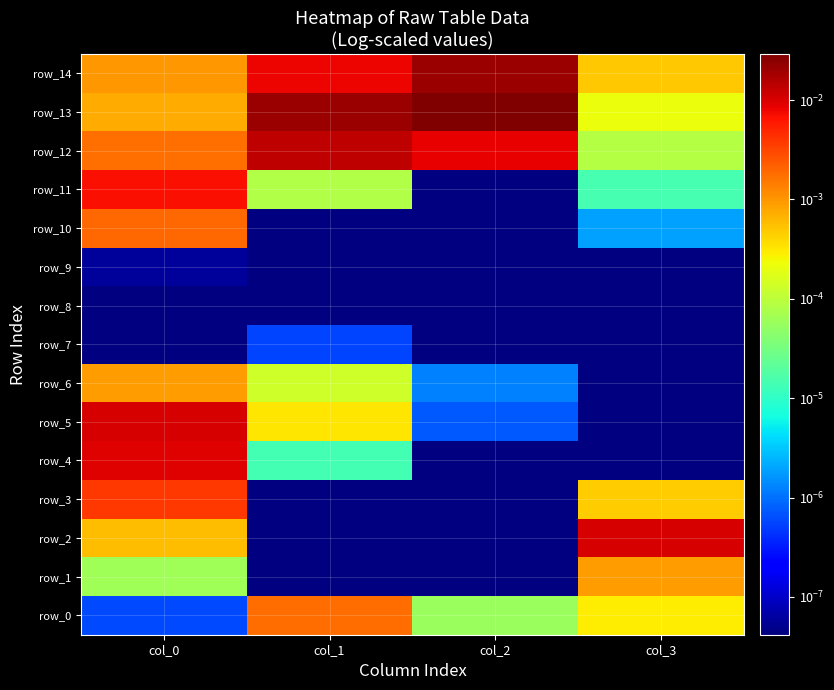

The row_5 series shows 0.0 at col_1. True or false?

False